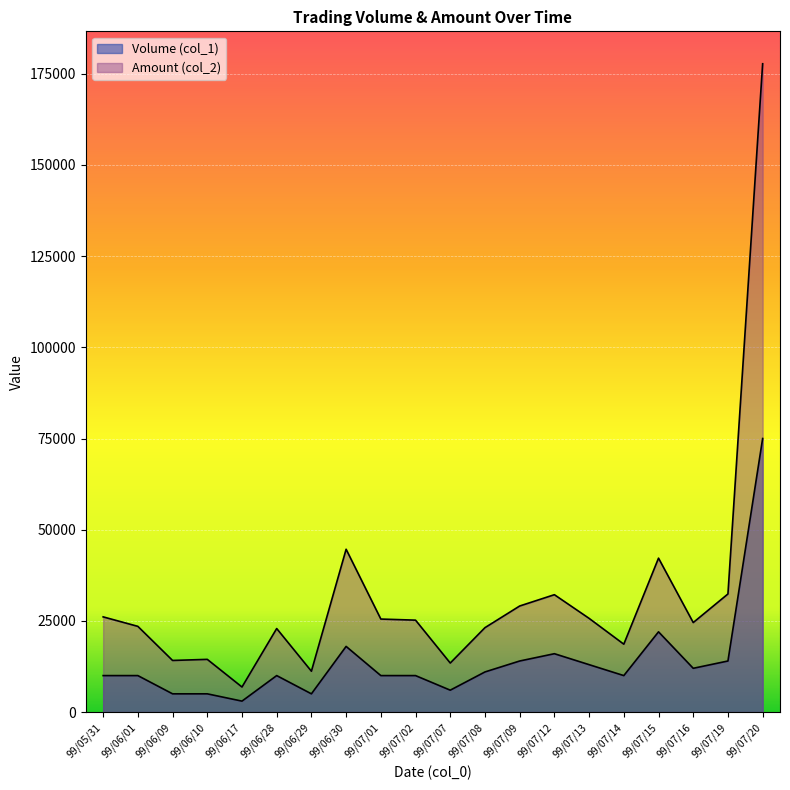

Reading left to right, transcribe all the data shown in this chart.

Volume (col_1): 10000	10000	5000	5000	3000	10000	5000	18000	10000	10000	6000	11000	14000	16000	13000	10000	22000	12000	14000	75000
Amount (col_2): 26100	23500	14150	14450	6870	22900	11200	44640	25500	25200	13440	23140	29080	32180	25690	18610	42200	24540	32380	177750